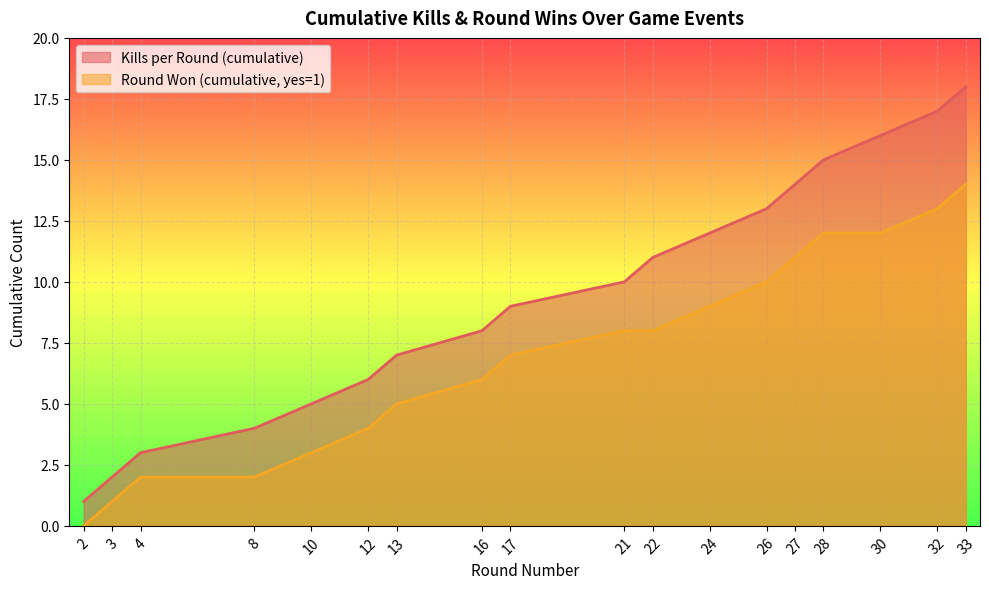

Reading right to left, what are all the values shown in this chart?

Kills per Round (cumulative): 33=18	32=17	30=16	28=15	27=14	26=13	24=12	22=11	21=10	17=9	16=8	13=7	12=6	10=5	8=4	4=3	3=2	2=1
Round Won (cumulative, yes=1): 33=14	32=13	30=12	28=12	27=11	26=10	24=9	22=8	21=8	17=7	16=6	13=5	12=4	10=3	8=2	4=2	3=1	2=0